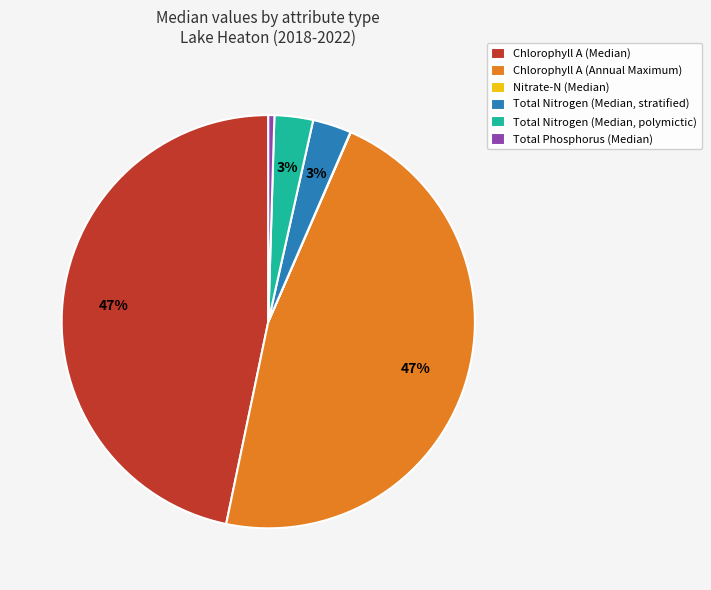

Which has a higher value, Total Nitrogen (Median, stratified) or Chlorophyll A (Annual Maximum)?

Chlorophyll A (Annual Maximum)